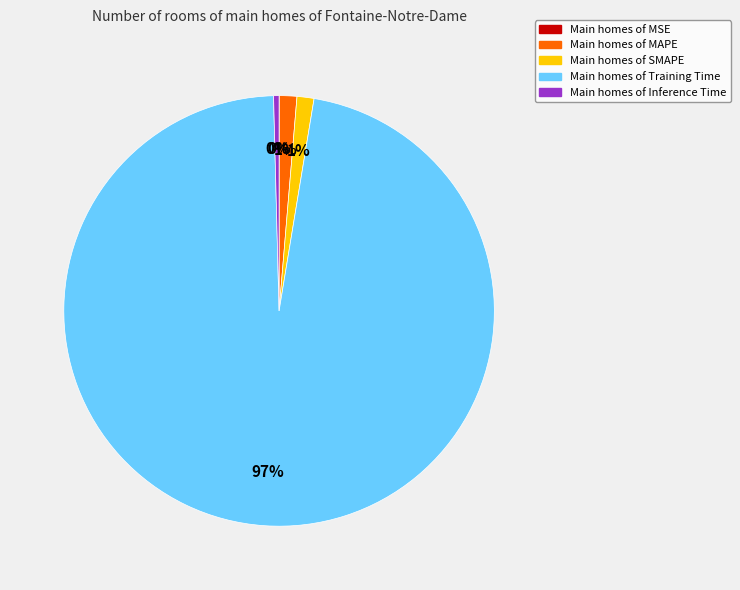

To the nearest percent, what is the average slice percentage?

20%